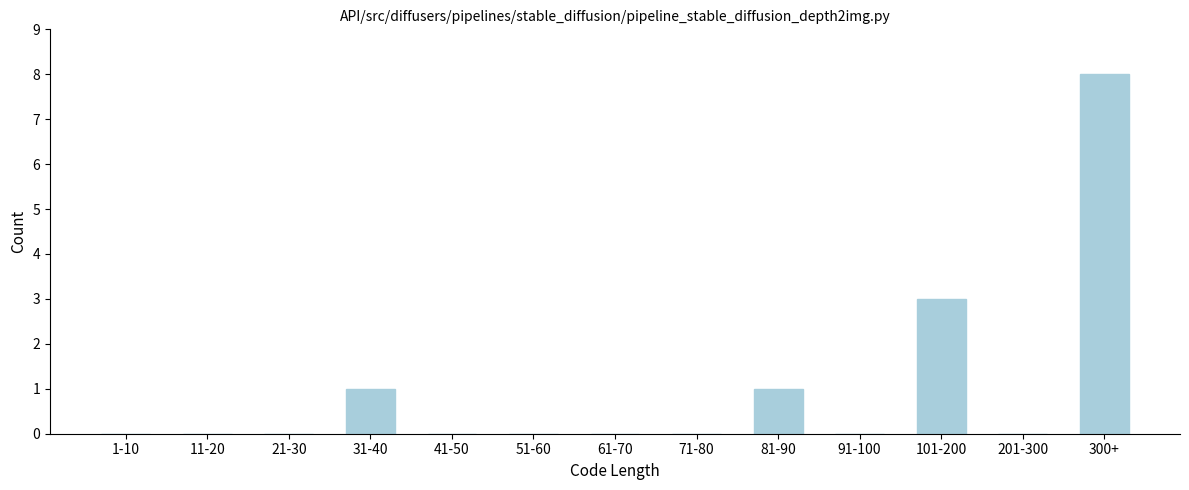

Reading left to right, what are all the values shown in this chart?

1-10=0	11-20=0	21-30=0	31-40=1	41-50=0	51-60=0	61-70=0	71-80=0	81-90=1	91-100=0	101-200=3	201-300=0	300+=8